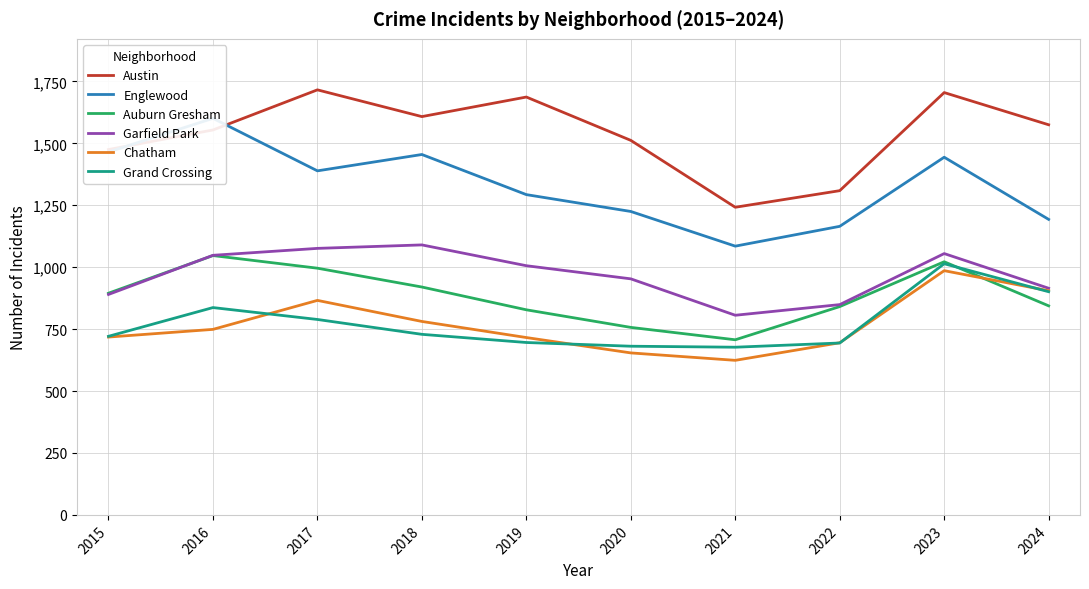

True or false: Chatham and Austin intersect in this chart.

False